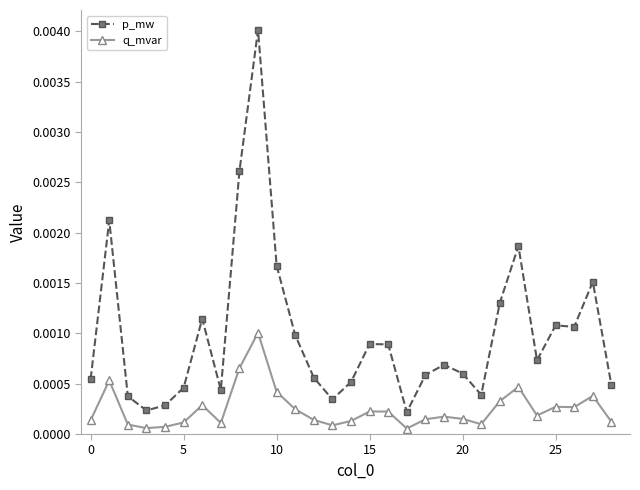

Which series has the largest range (max minus min)?

p_mw